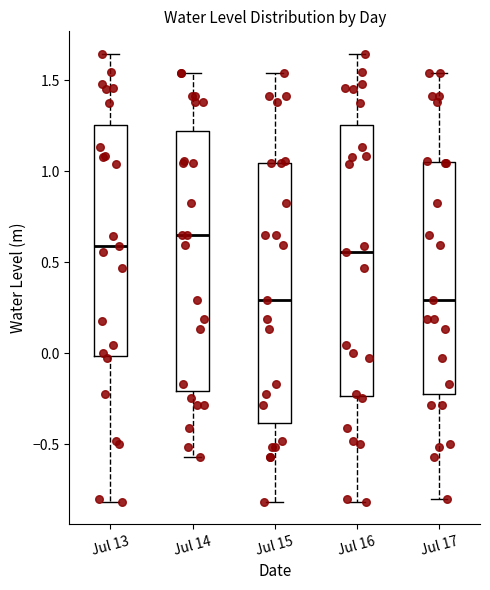

Where is the lower edge of the box for Jul 16 on the y-axis? The values are not printed on the chart, so give them approximately, as read against the axis.

-0.25